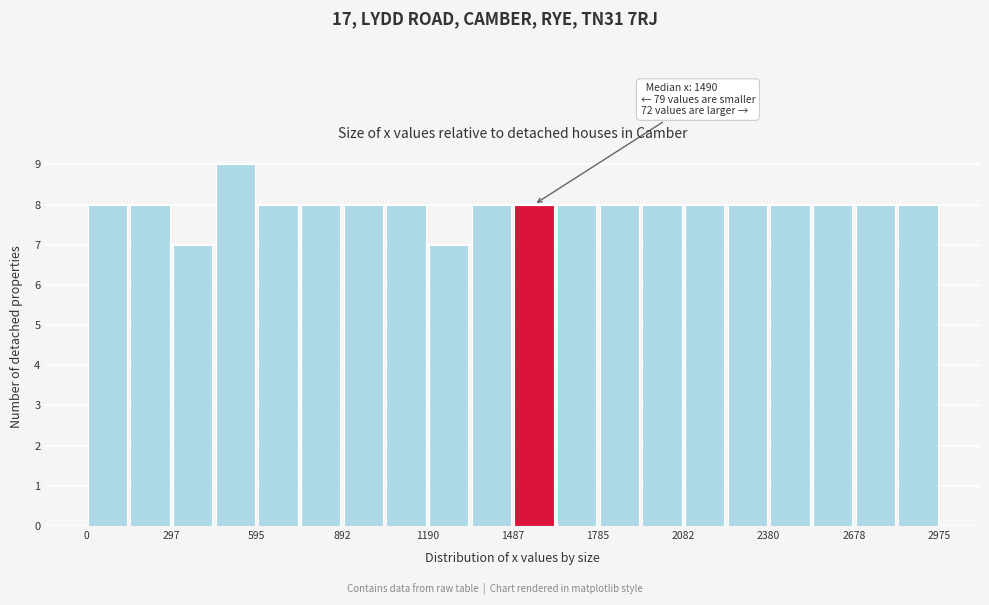

Around what value on the x-axis is the tallest bar? Give the approximate position of its centre, as read against the axis.

500